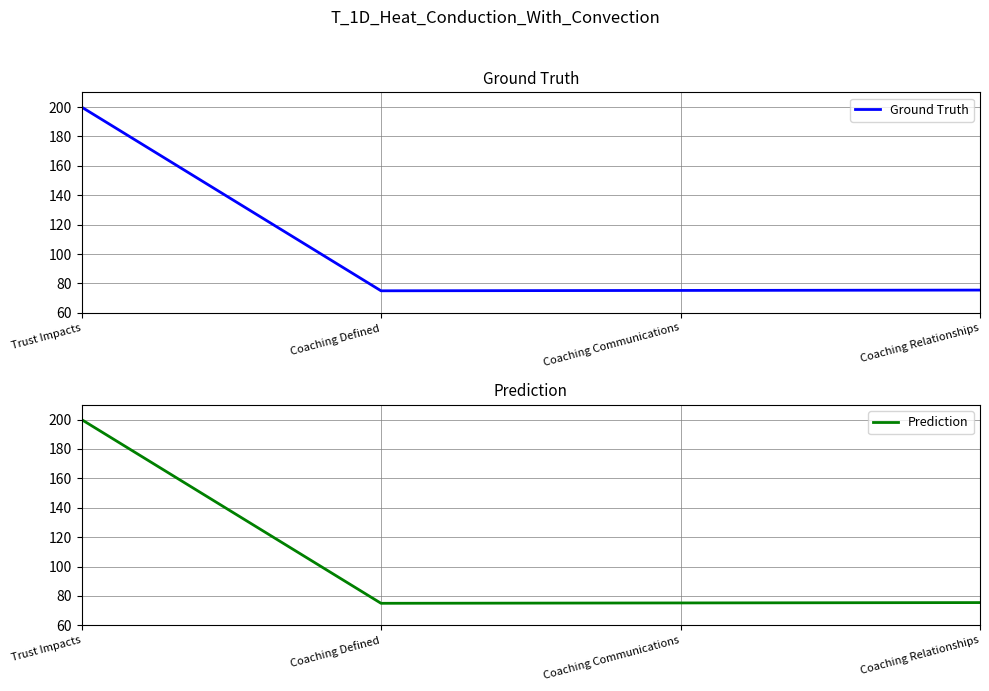

Reading left to right, extract all data points from this chart.

Ground Truth: 200.0	75.0	75.2	75.5
Prediction: 200.0	75.0	75.2	75.5